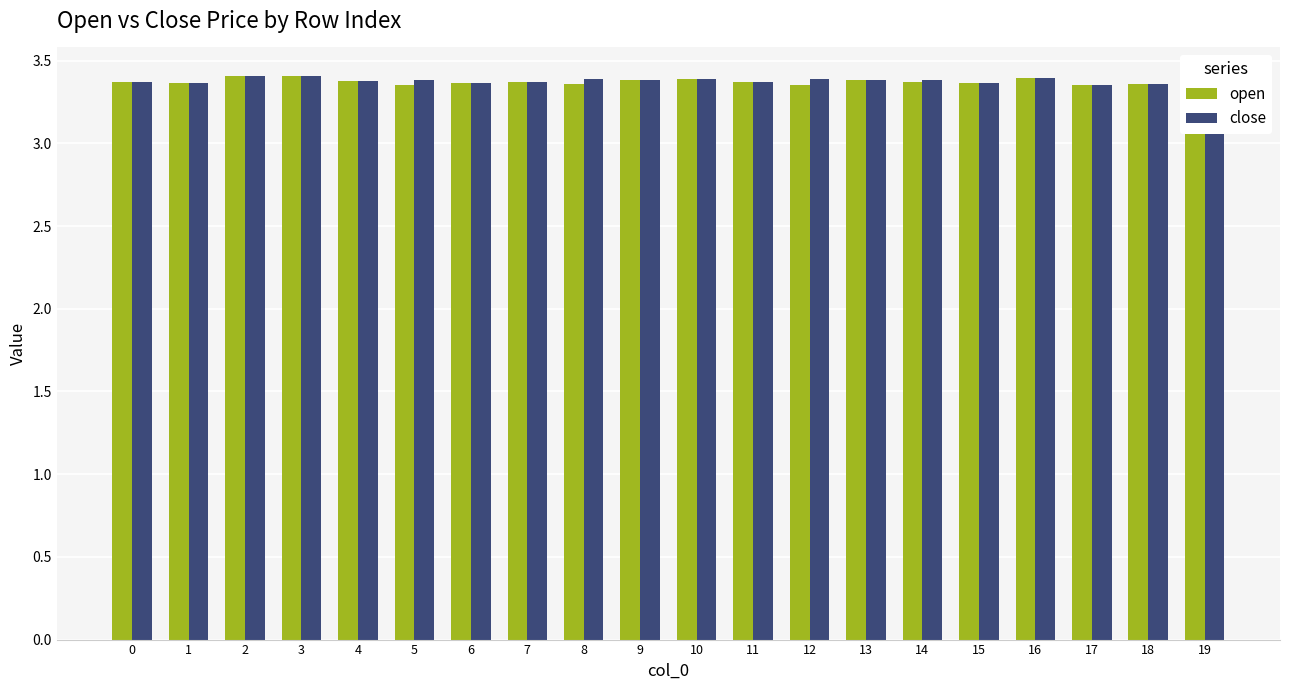

How many data points does each series have?

20